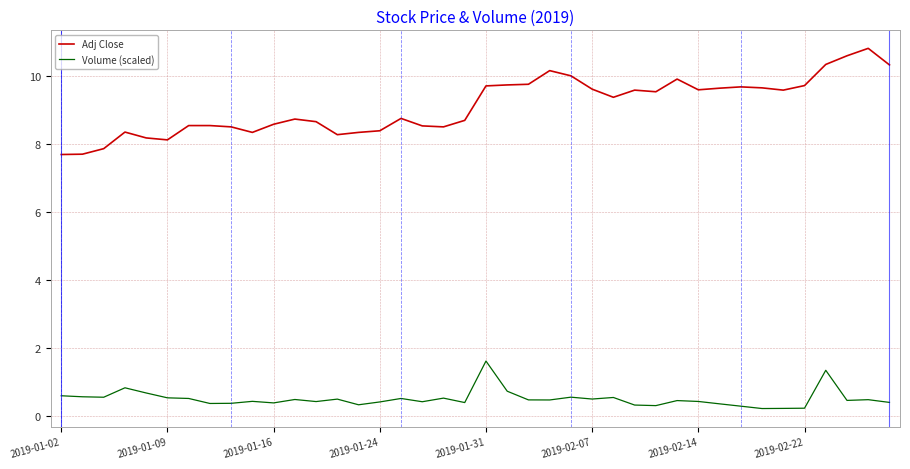

Is this an area chart (filled region under the line)?

No